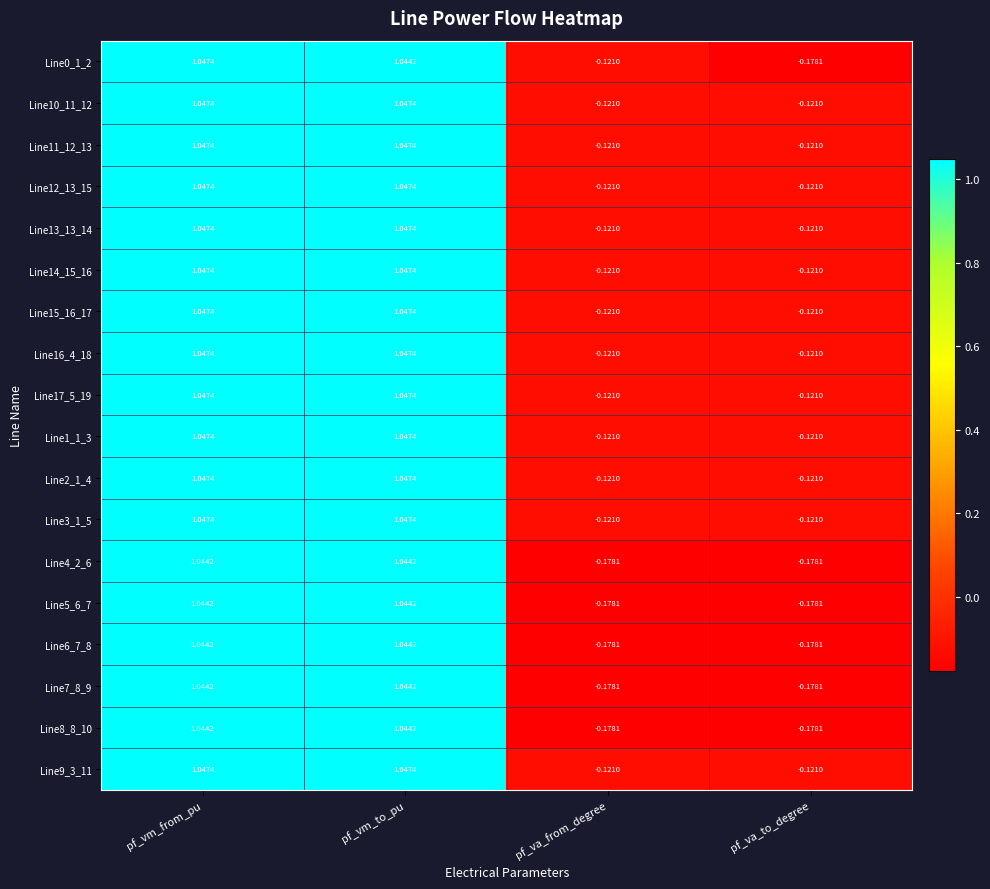

Which series changed the most between pf_vm_from_pu and pf_vm_to_pu?

Line0_1_2